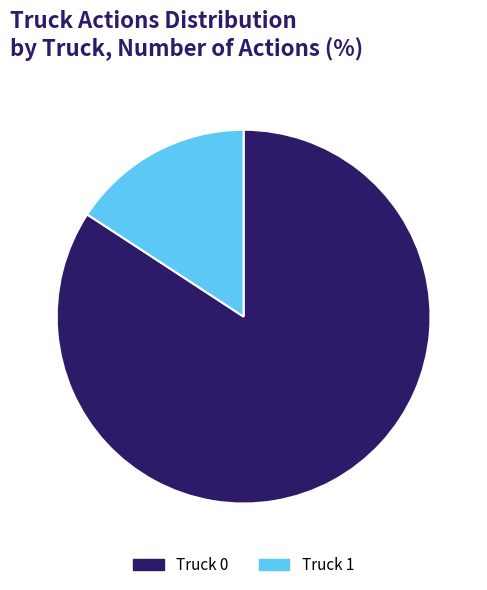

Rank the categories by value from lowest to highest.

Truck 1, Truck 0